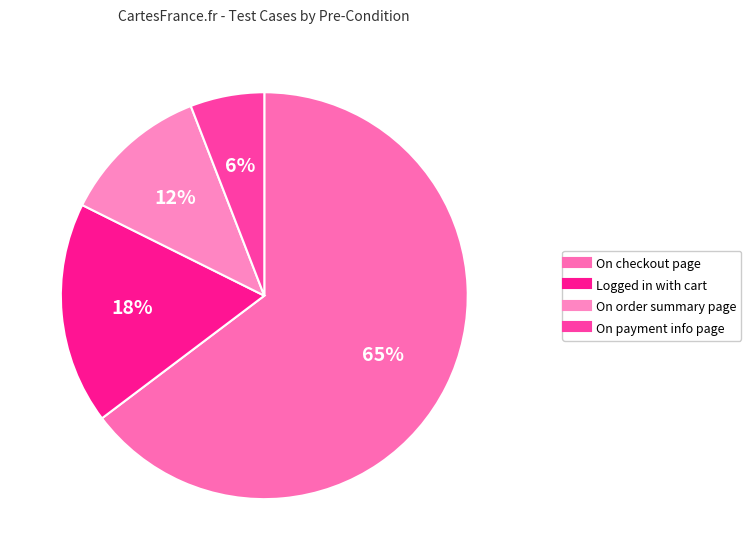

Count the number of slices in the pie.

4